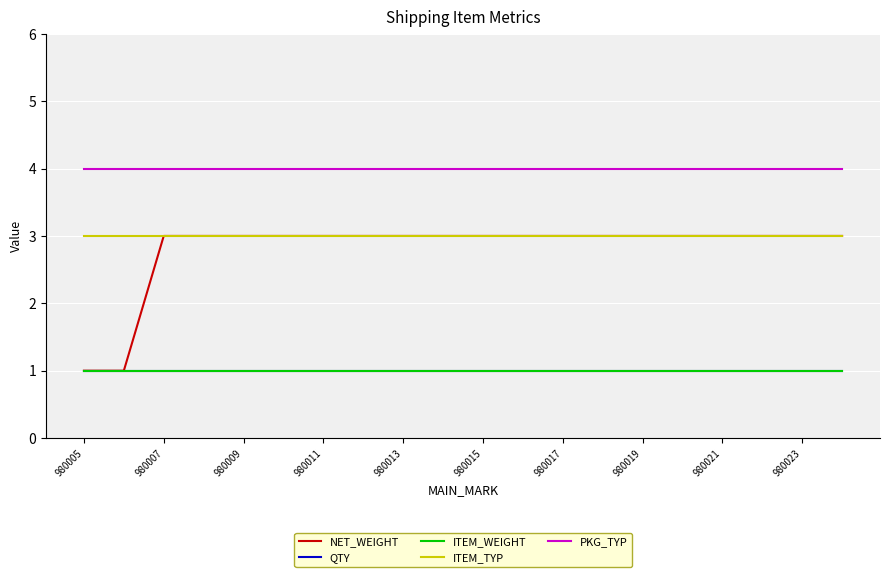

At which category is the sum across all series the highest?

980007